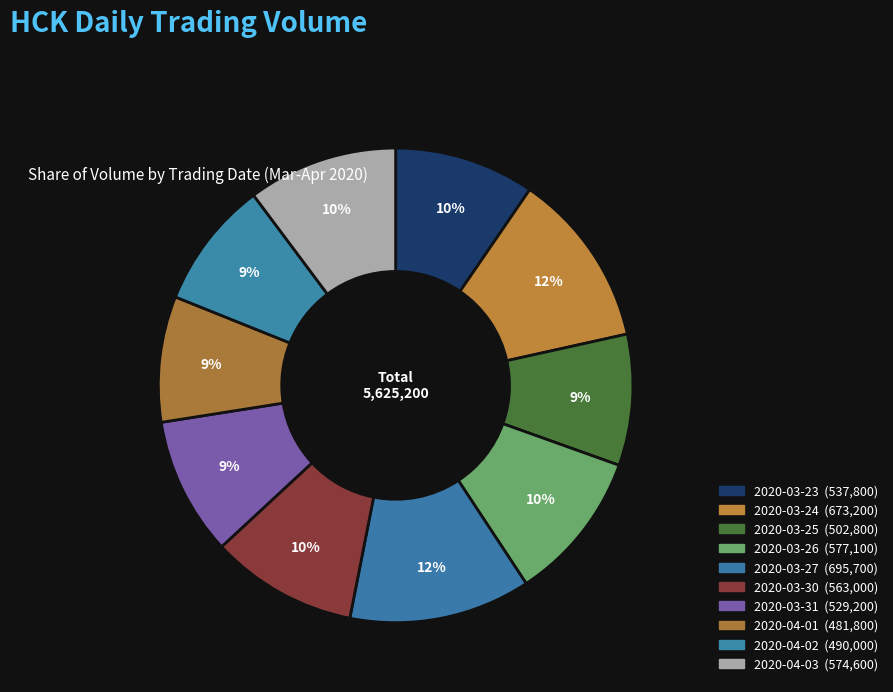

Count the number of slices in the pie.

10